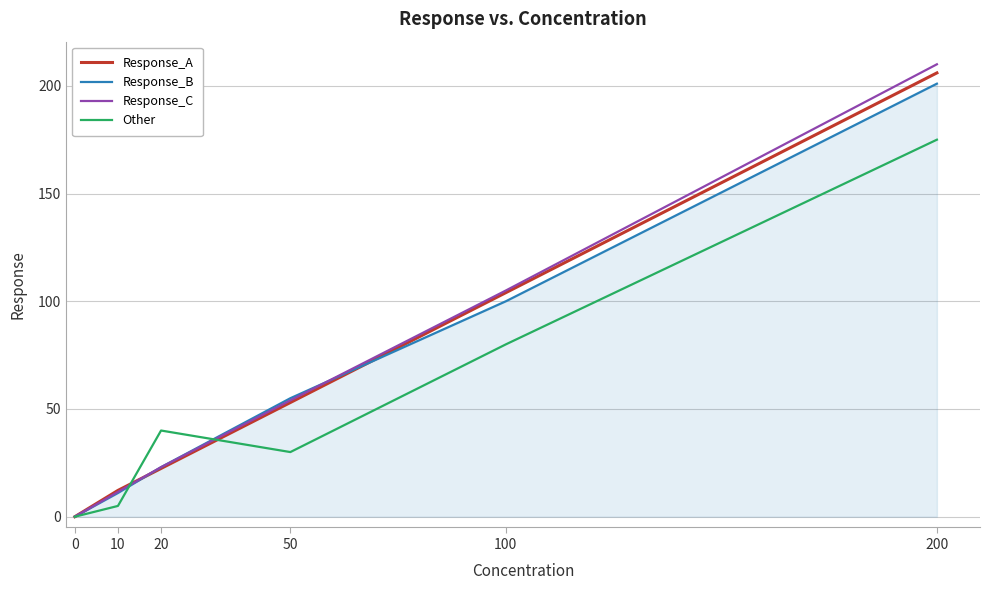

After their last crossing, which series has the higher values: Response_C or Response_A?

Response_C